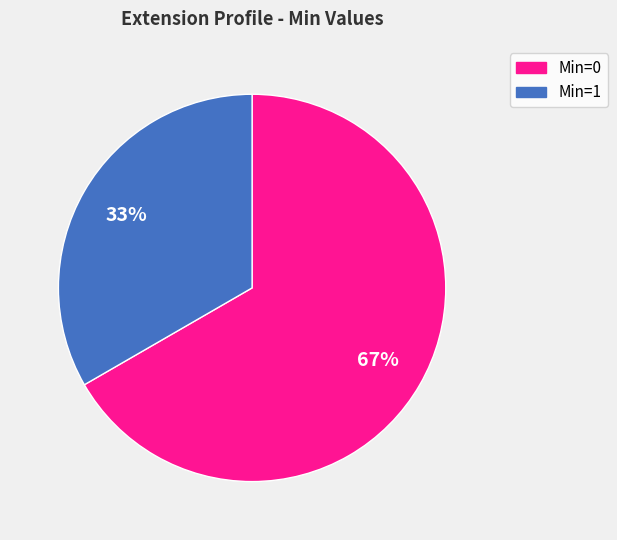

To the nearest percent, what is the average slice percentage?

50%